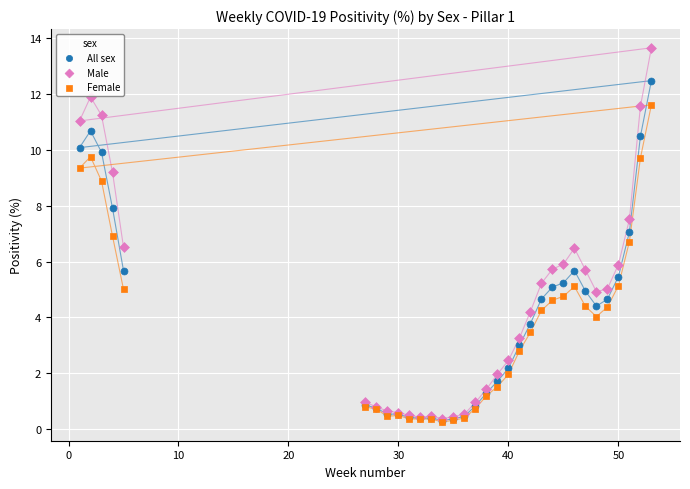

What are all the series names shown in the legend?

All sex, Male, Female